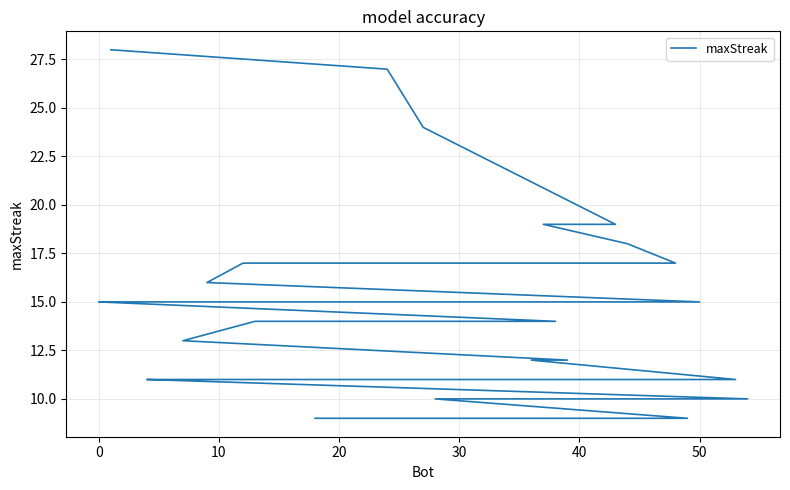

What is the label of the 37th point from the right?

20